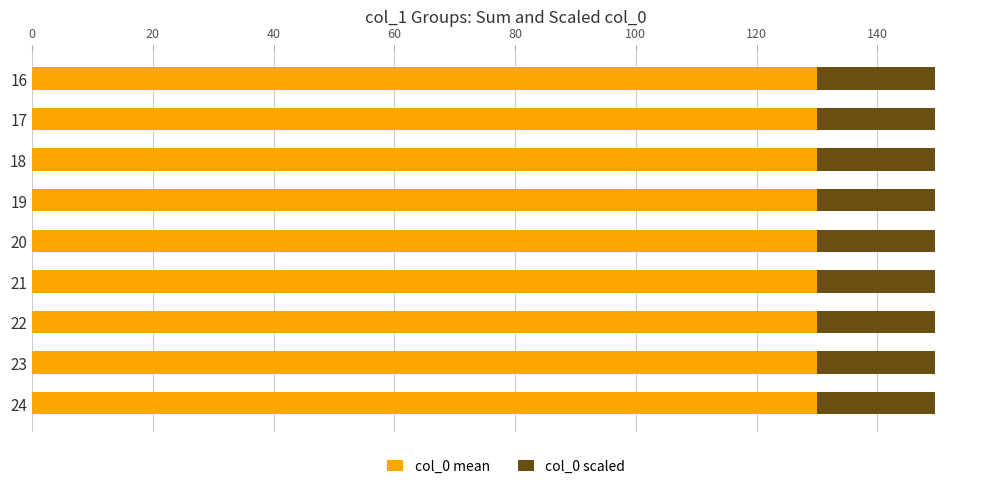

What is the sum of the col_0 mean values at 22 and 17?

260.0